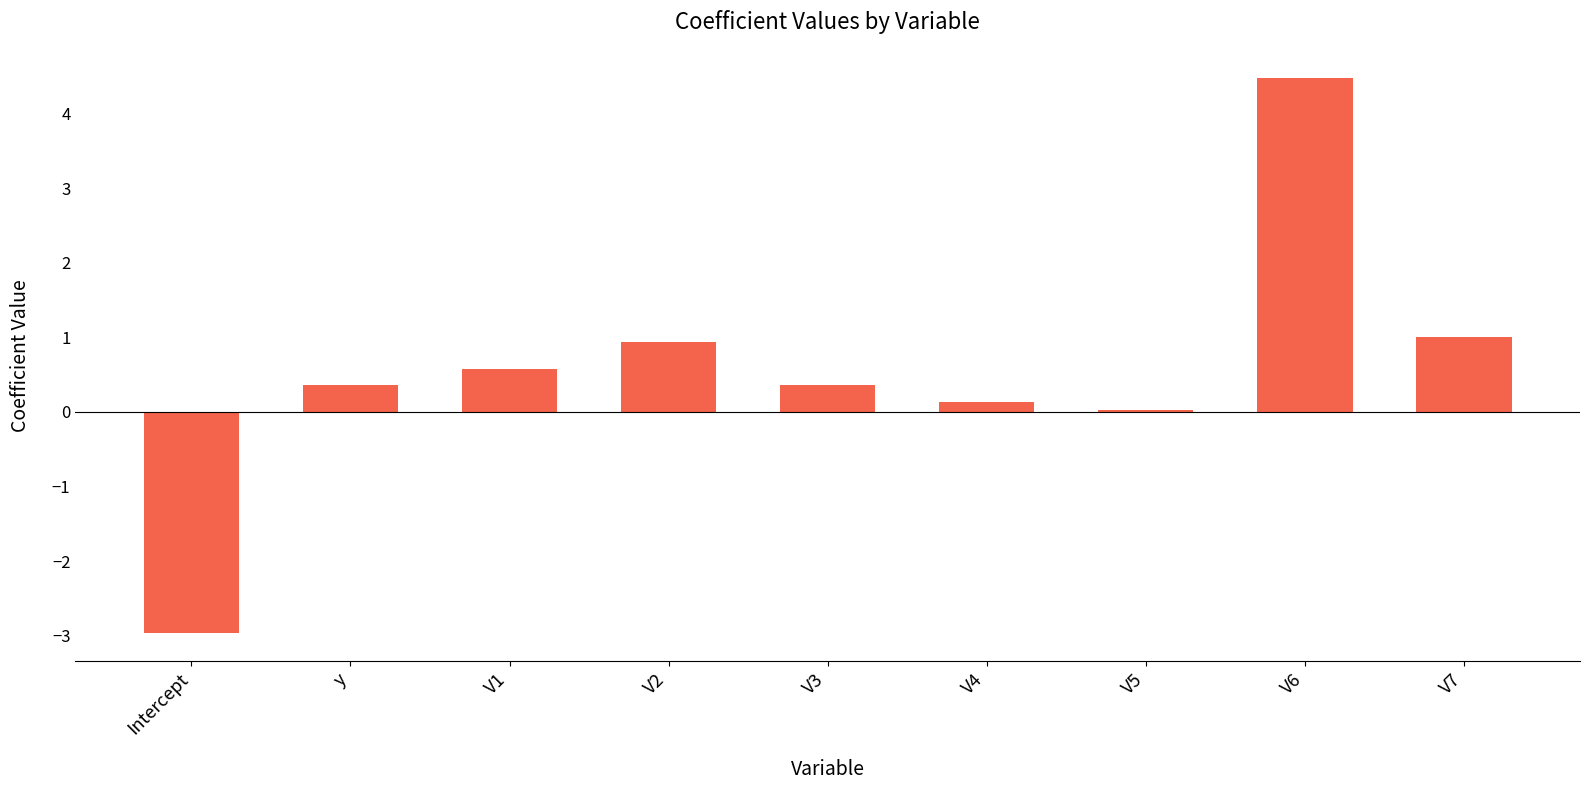

Read the value at V6.

4.5